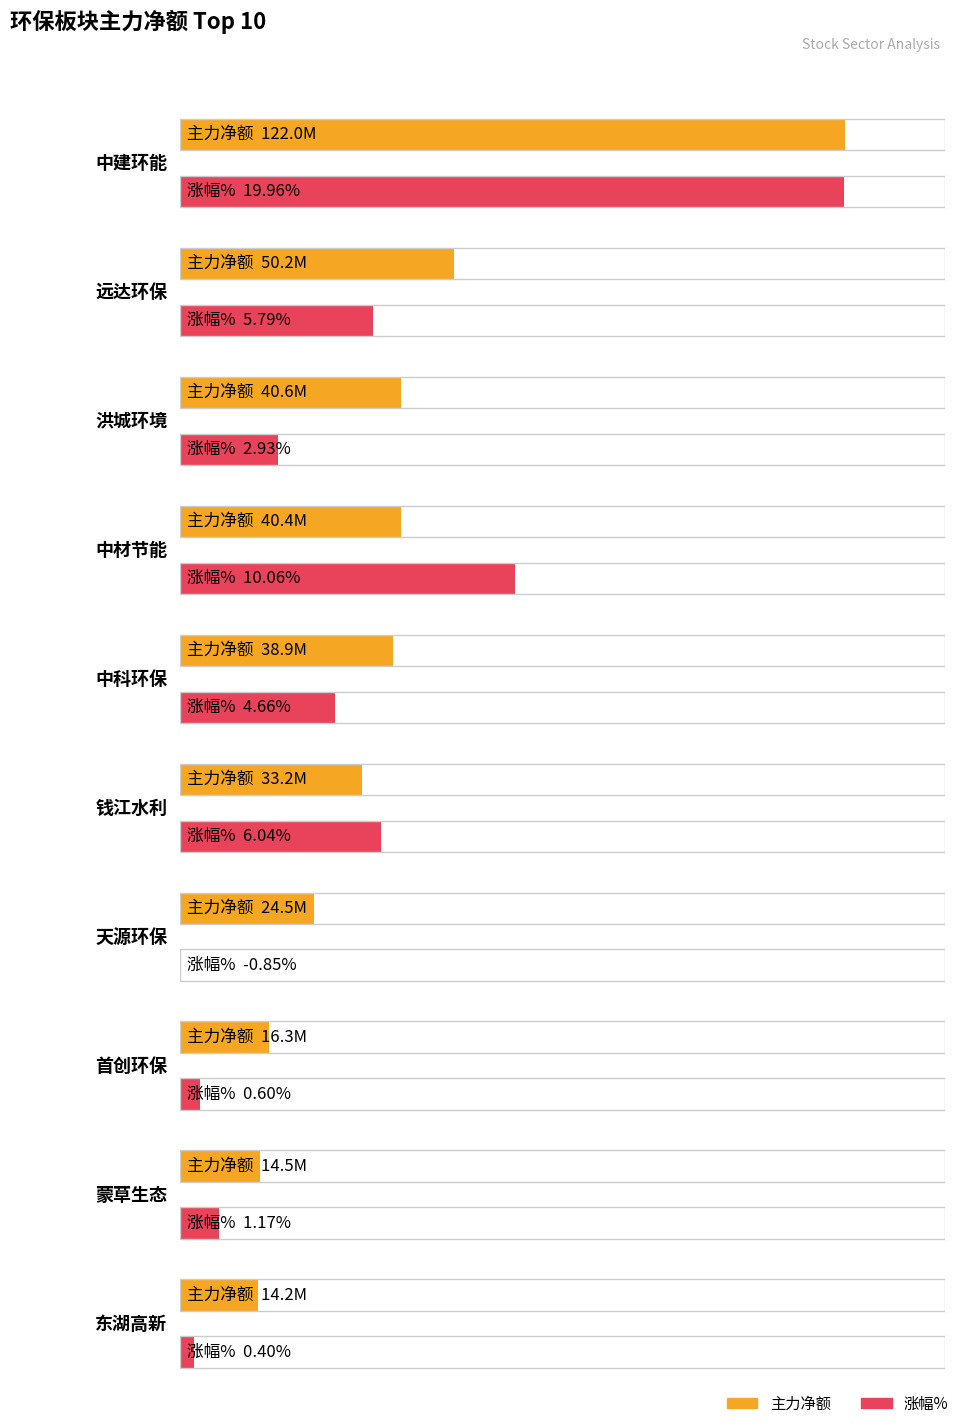

At which category does the chart reach its peak across all series?

中建环能